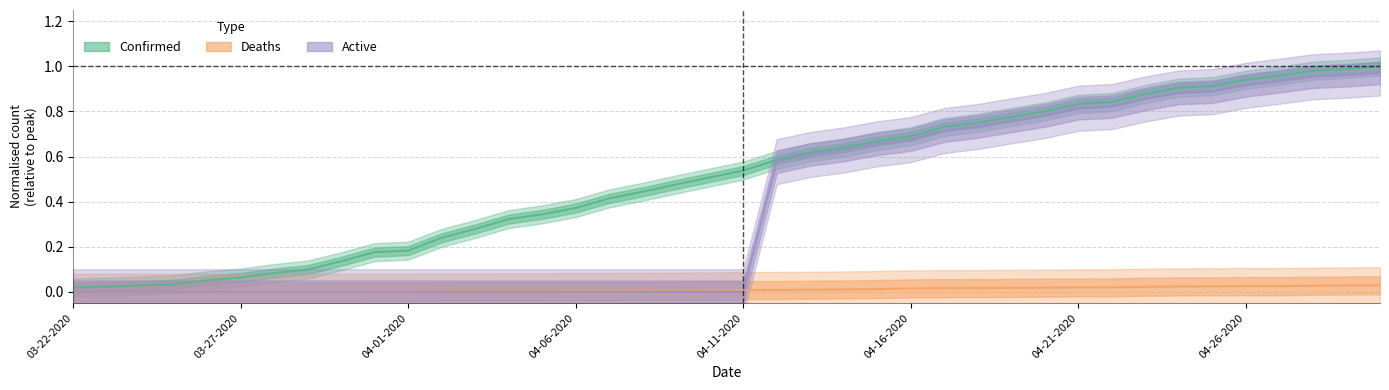

Rank the series by their average value, from highest to lowest.

Confirmed, Active, Deaths